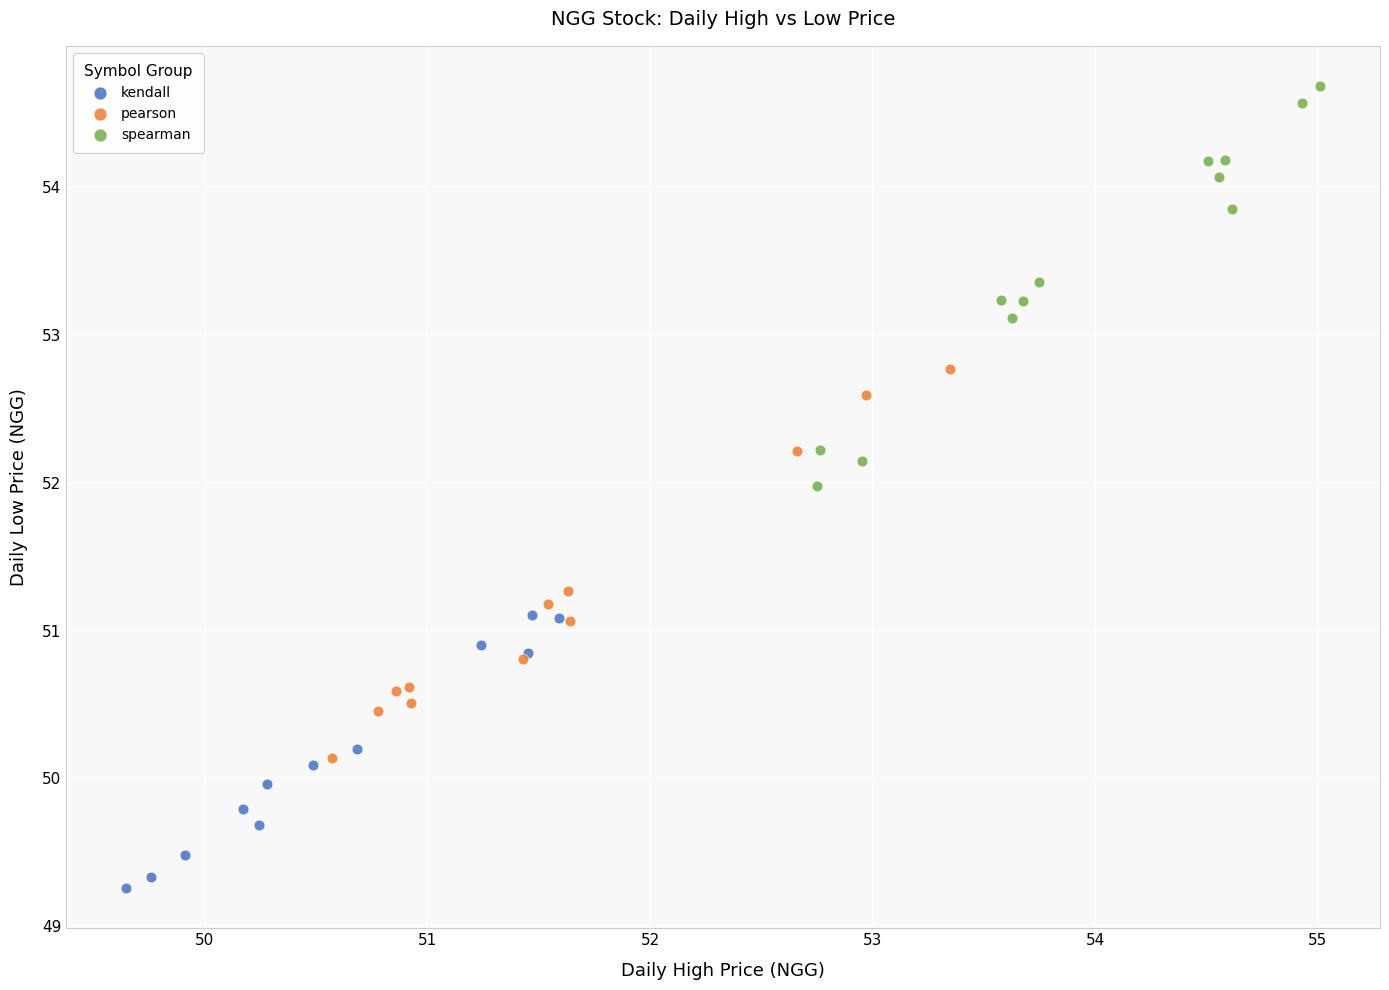

Which series has the largest Y range (max minus min)?

spearman